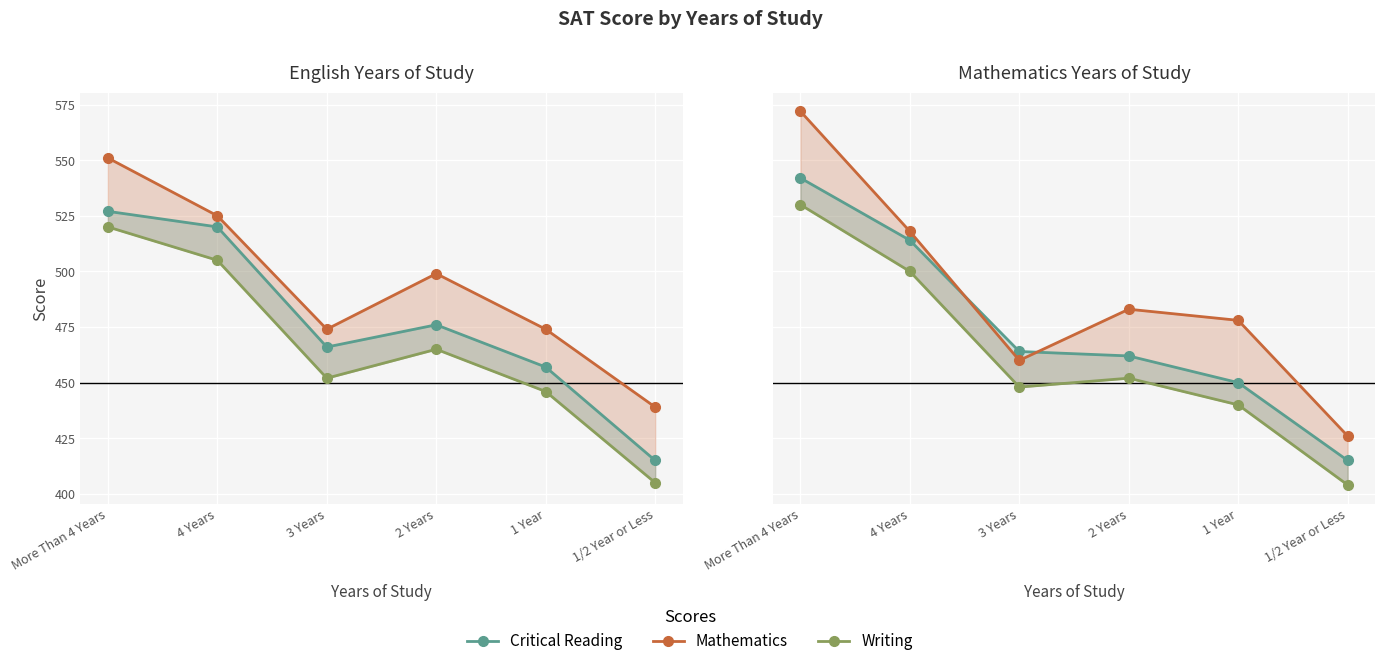

How many lines are shown in the chart?

3